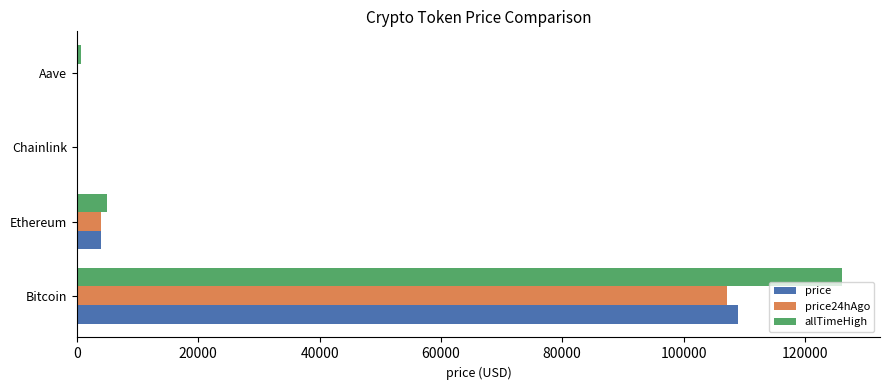

Is it true that allTimeHigh equals 126080.0 at Bitcoin?

True